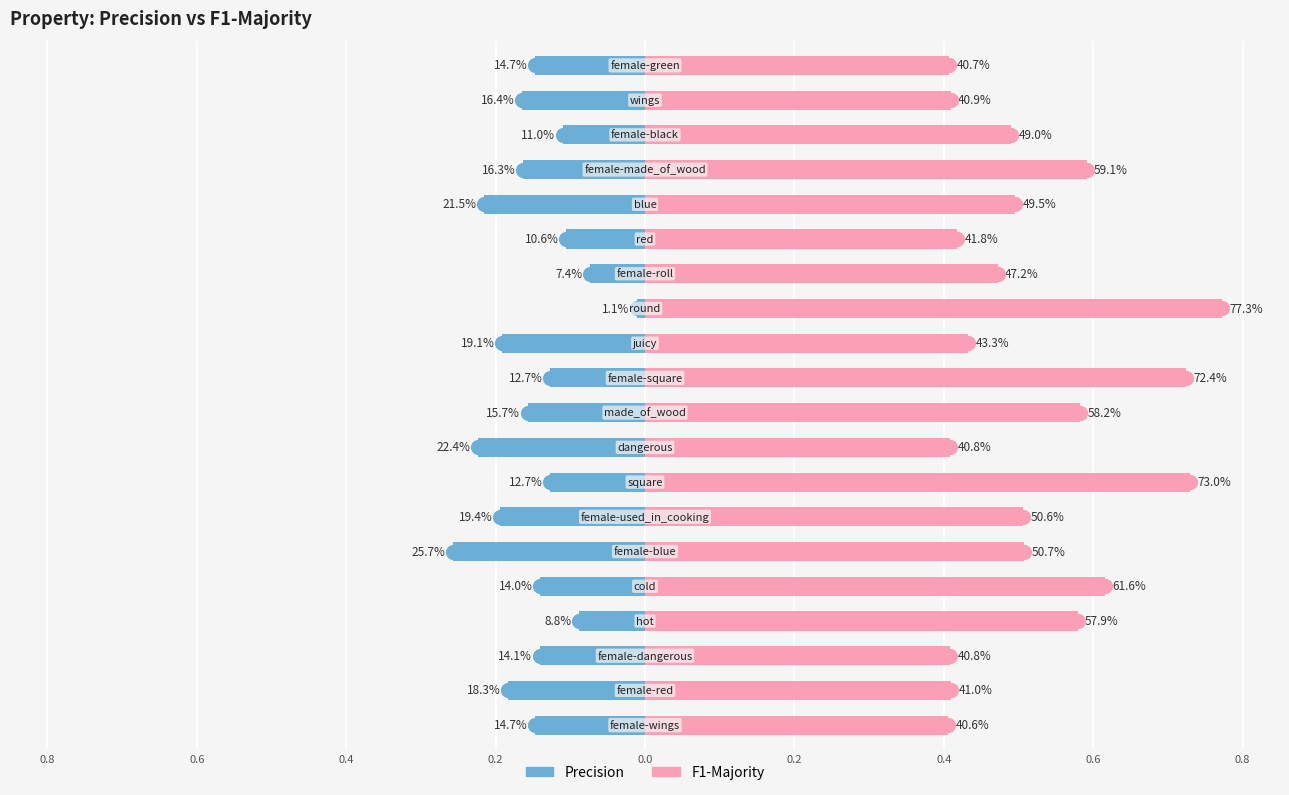

What is the difference between the maximum and second lowest values in the F1-Majority series?

0.4